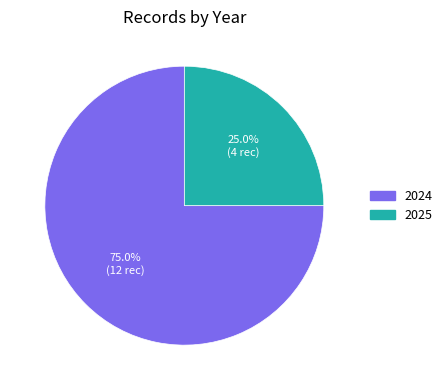

Rank the categories by value from highest to lowest.

2024, 2025